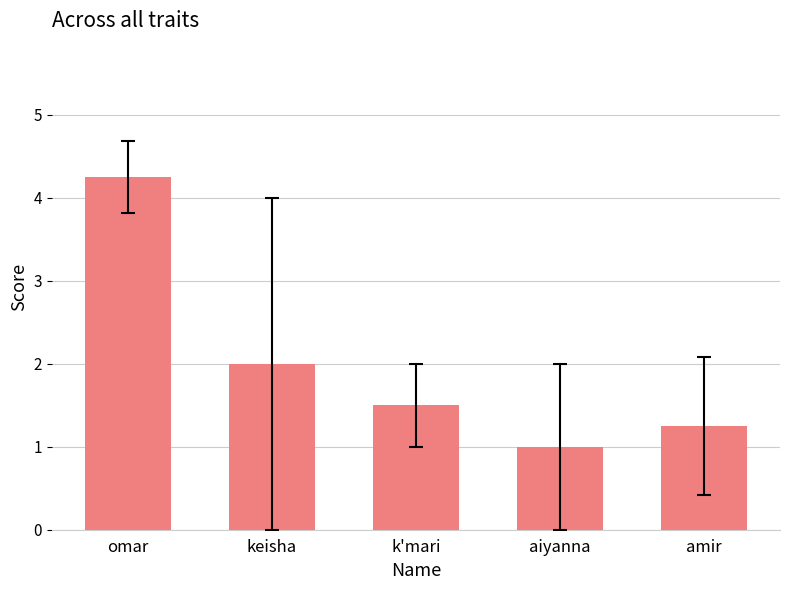

Which label corresponds to the largest value in the chart?

omar